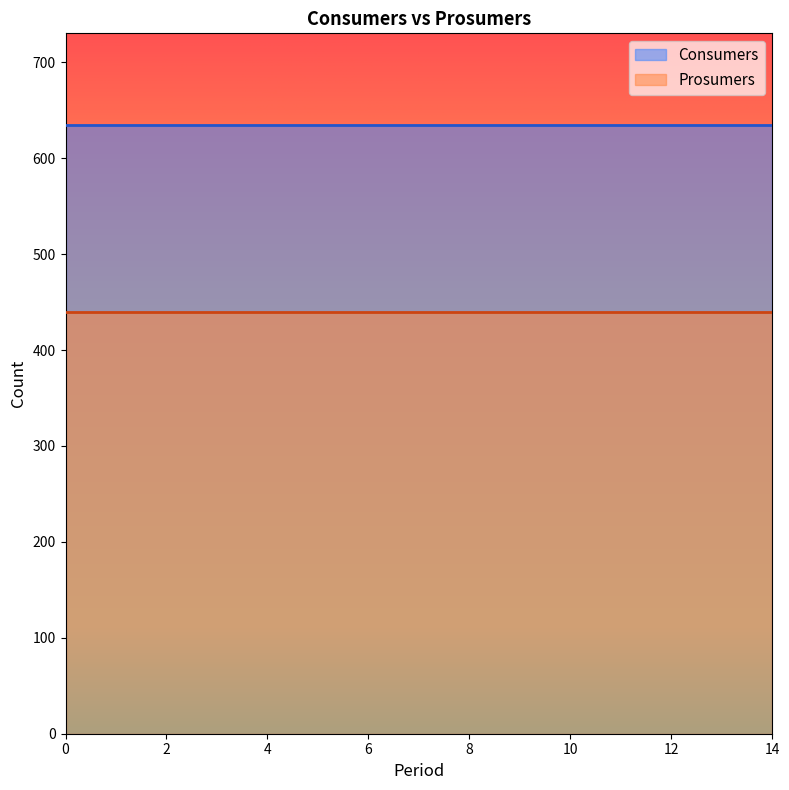

True or false: Consumers has a value of 1102 at 0.

False